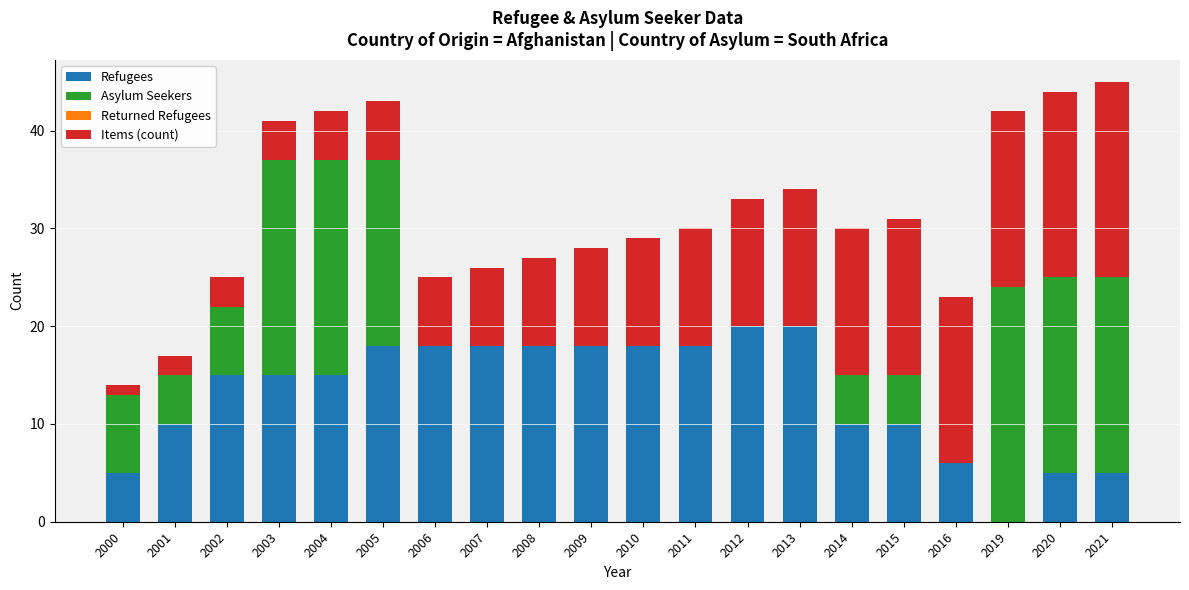

True or false: Refugees has a value of 15 at 2002.

True